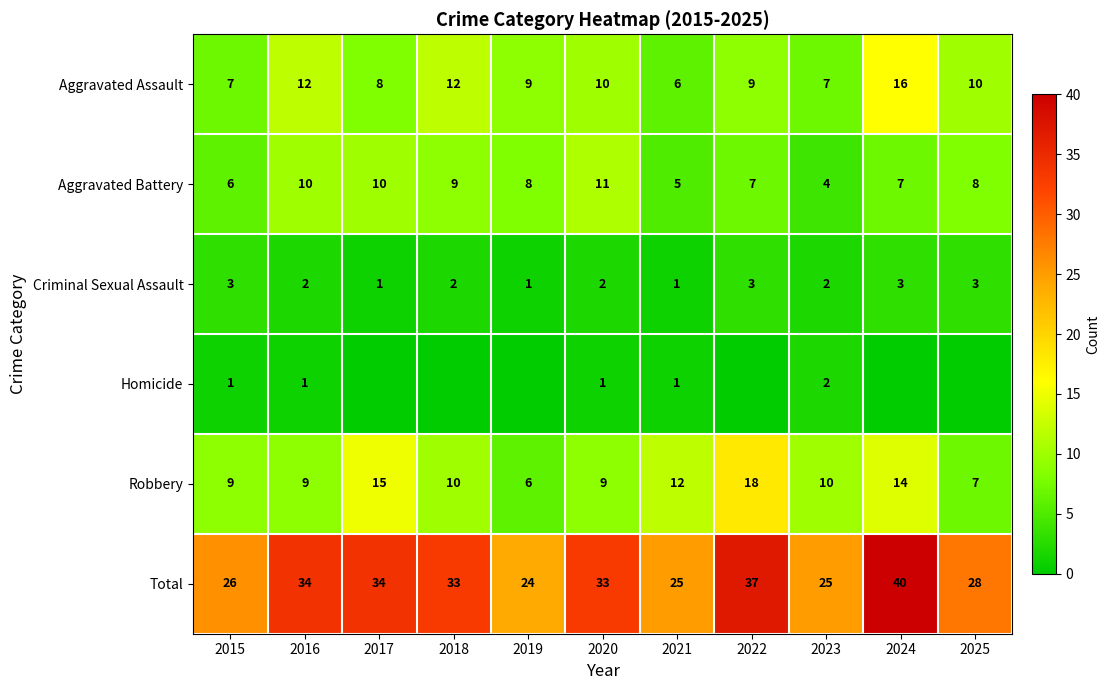

Is it true that Criminal Sexual Assault equals 2 at 2020?

True